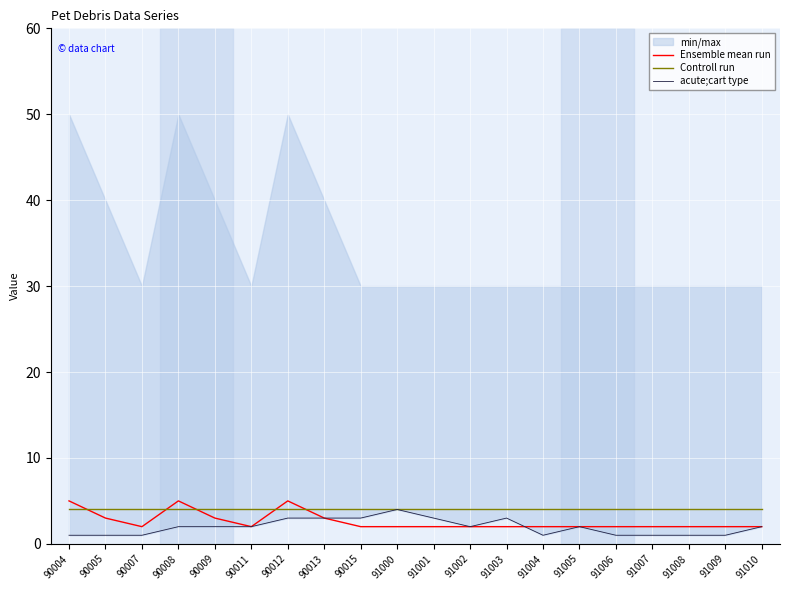

Which series has the widest spread of values?

Ensemble mean run